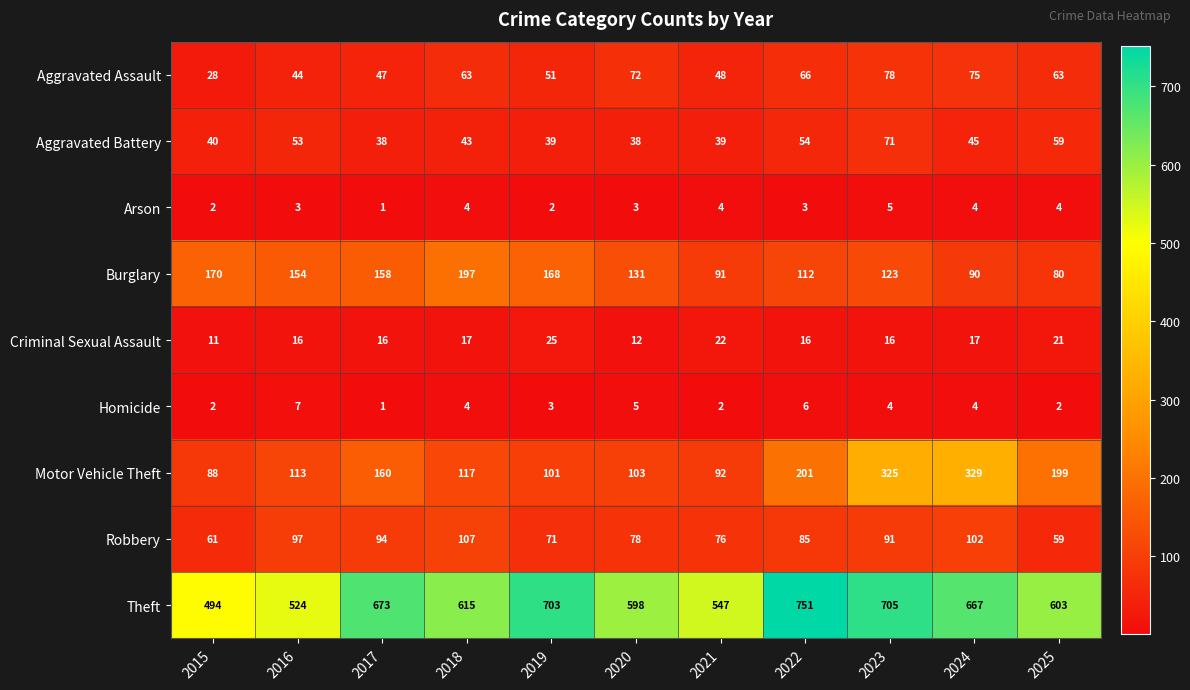

What is the spread (max minus min) of values at 2016?

521